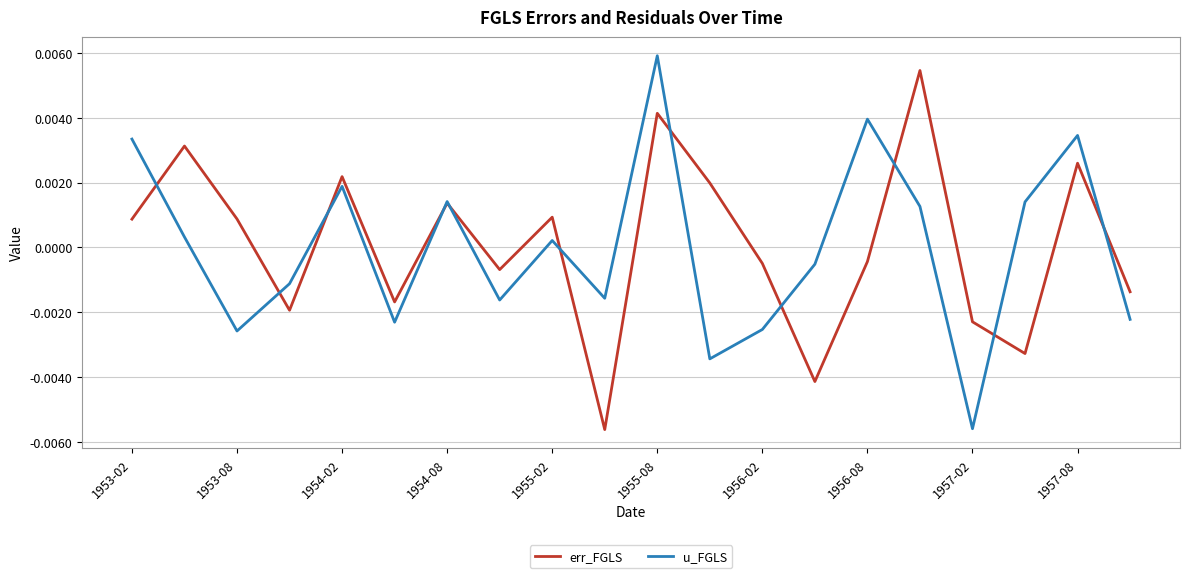

At which category is the sum across all series the highest?

1955-08